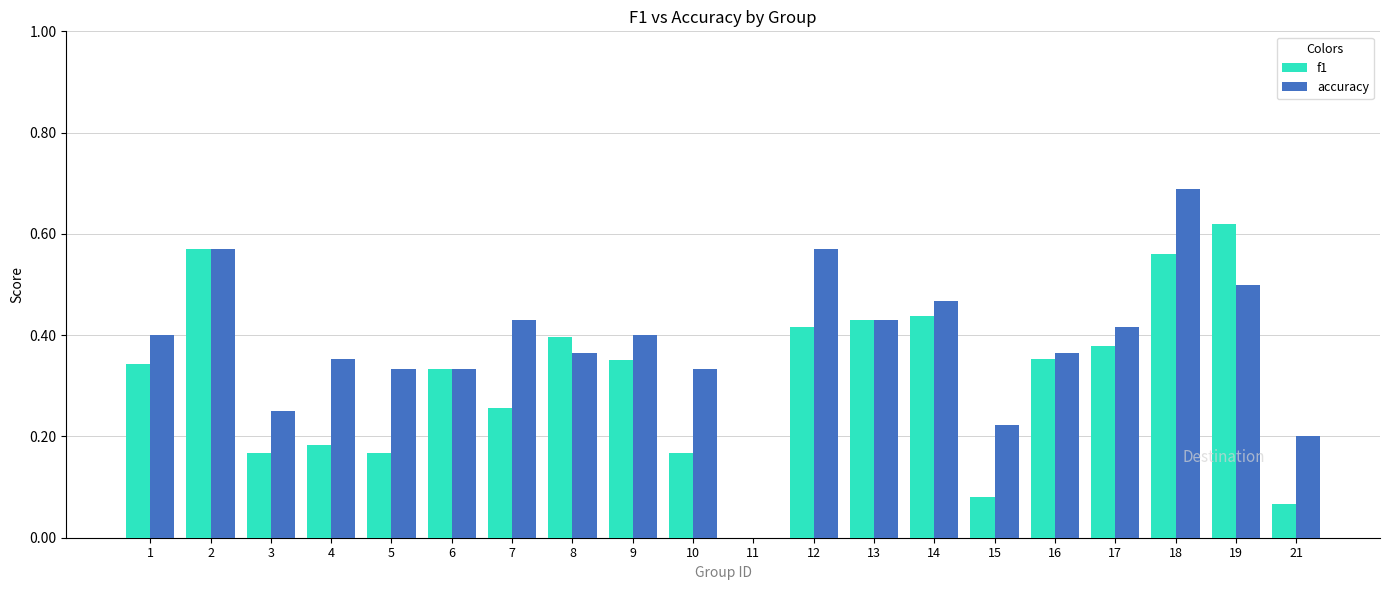

What are all the series names shown in the legend?

f1, accuracy